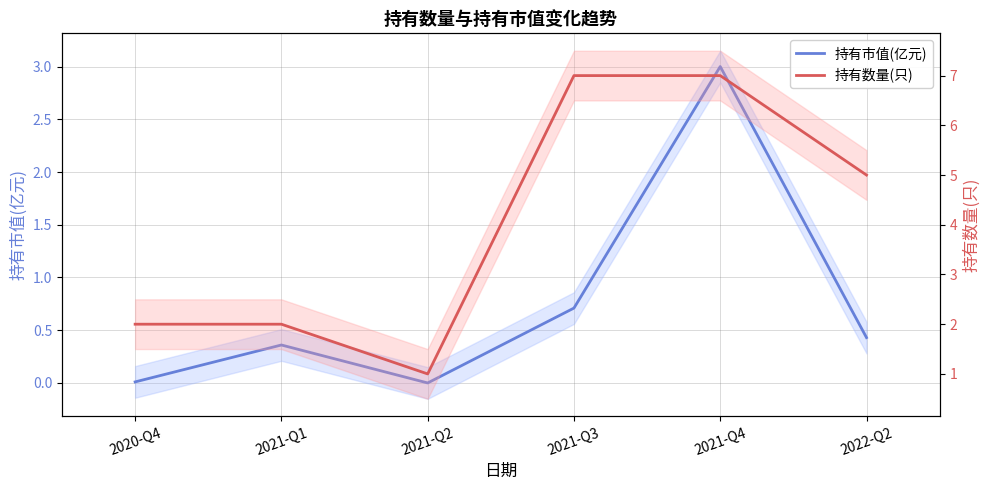

At how many categories does at least one series exceed 5?

2